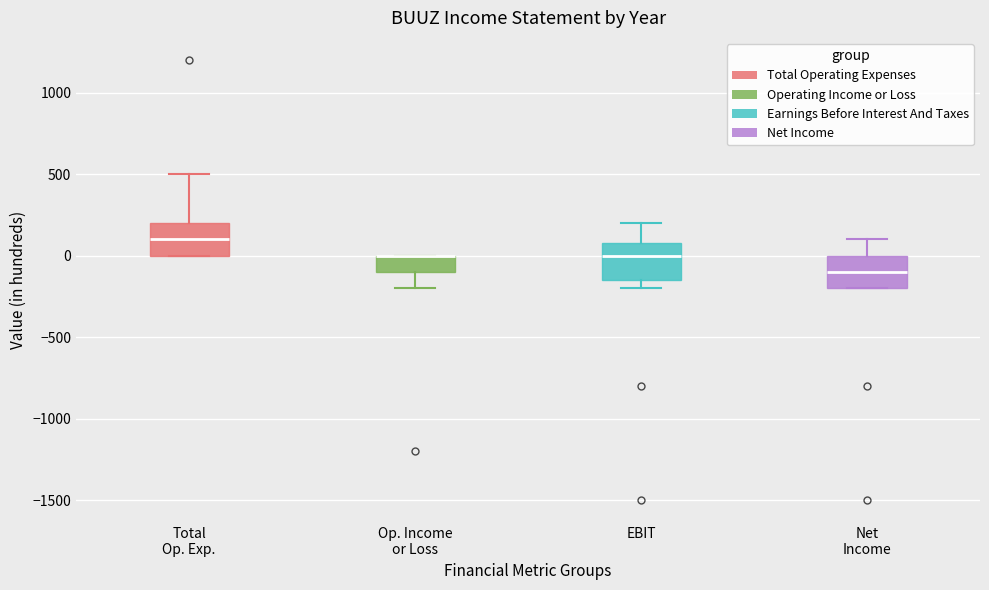

Reading left to right, transcribe this box plot: for each box, give where its median line is, the range the box spans, and where its two whiskers end, as read against the y-axis. The values are not printed on the chart, so give them approximately, as read against the axis.

Total Op. Exp.: median 100, box 0 to 200, whiskers 0 to 500
Op. Income or Loss: median 0 (drawn on the box's upper edge), box -100 to 0, whiskers -200 to 0
EBIT: median 0, box -150 to 100, whiskers -200 to 200
Net Income: median -100, box -200 to 0, whiskers -200 to 100